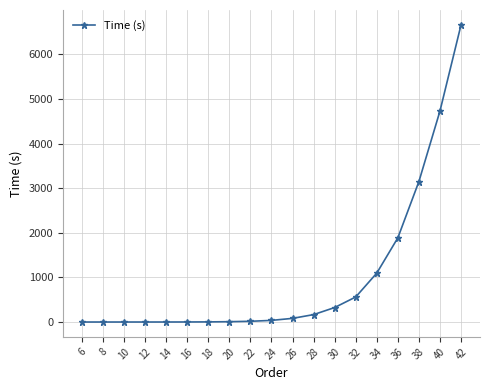

What is the approximate value at 22?

16.4